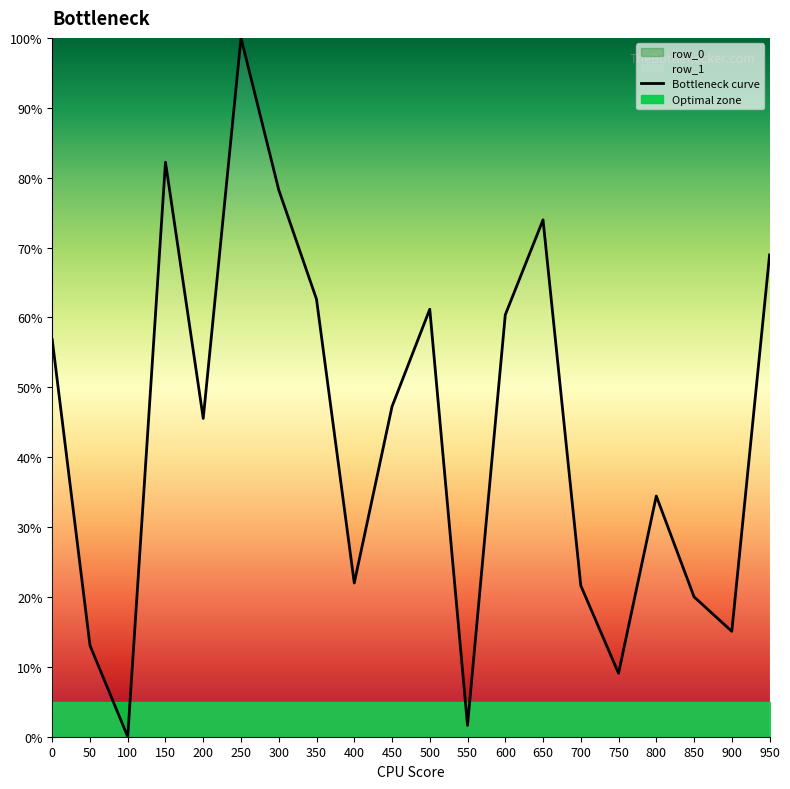

How many points are lower than both their immediate neighbors (excluding endpoints)?

6